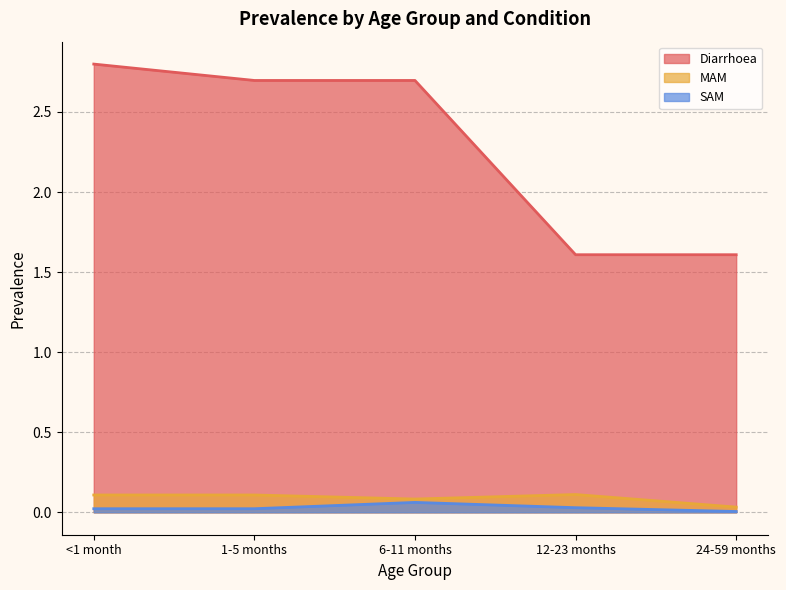

What is the total value across all series at 24-59 months?

1.6